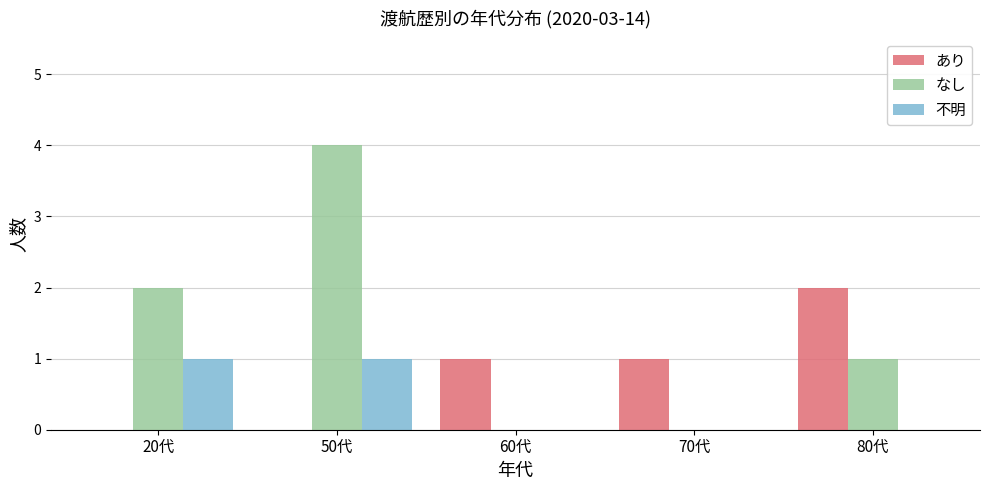

How many series are shown in this chart?

3